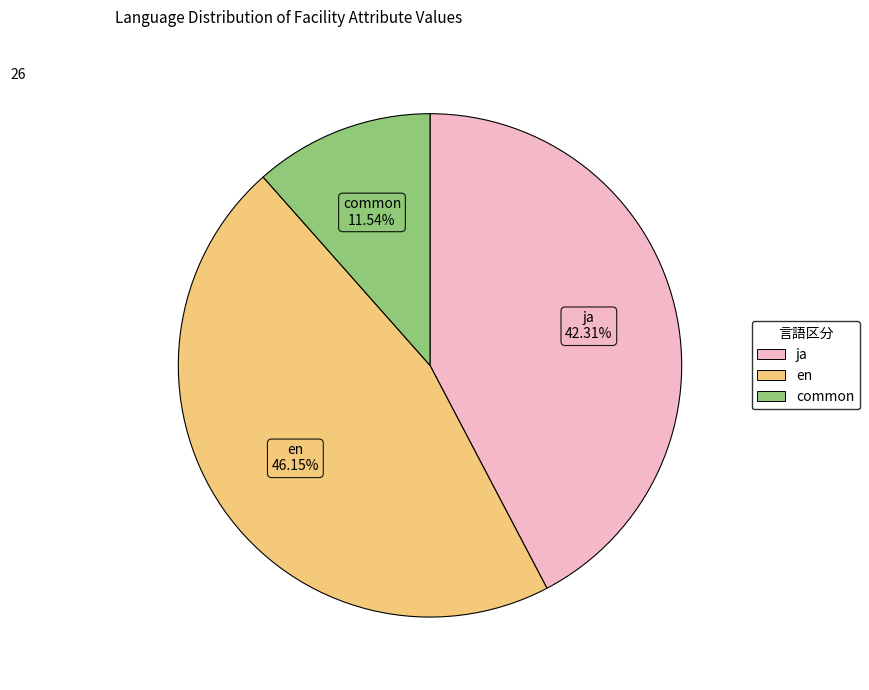

Which slice is the largest?

en